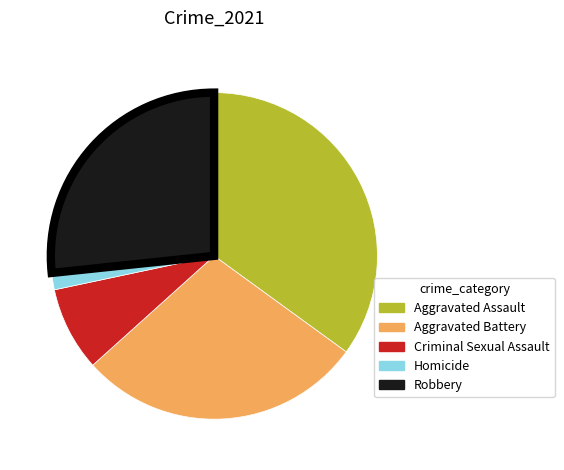

How many segments does this pie chart have?

5